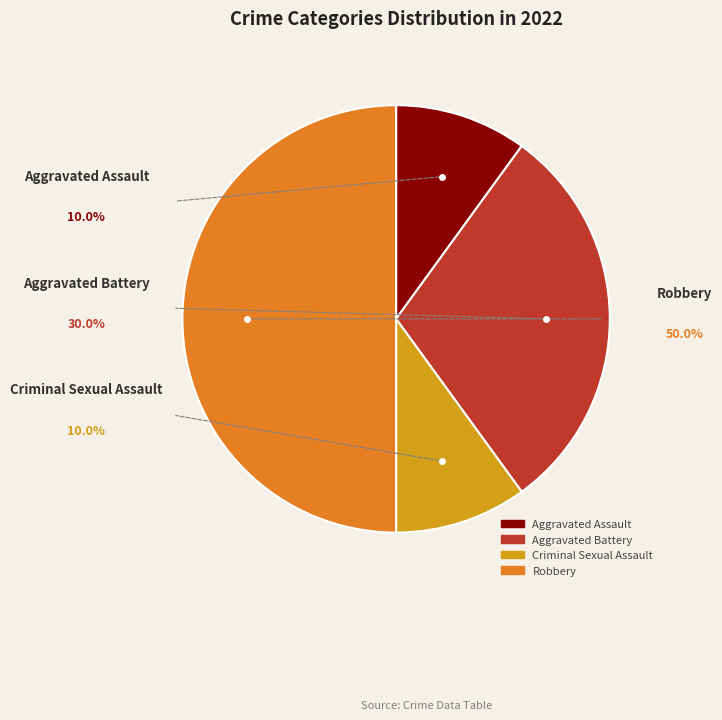

How many segments does this pie chart have?

4